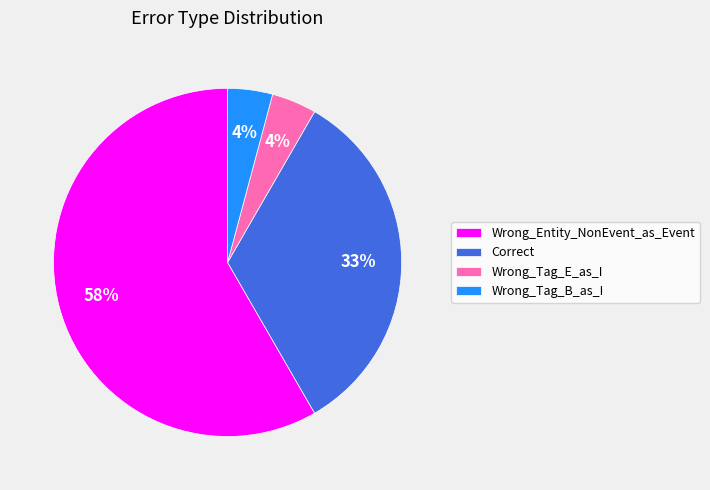

To the nearest percent, what is the difference between the Correct and Wrong_Tag_E_as_I slice percentages?

29%